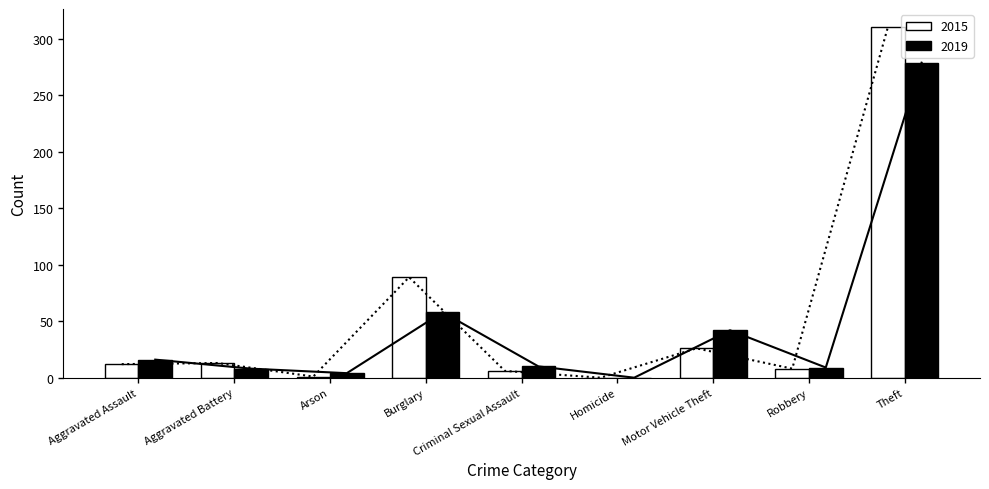

How many bars are there in total?

18